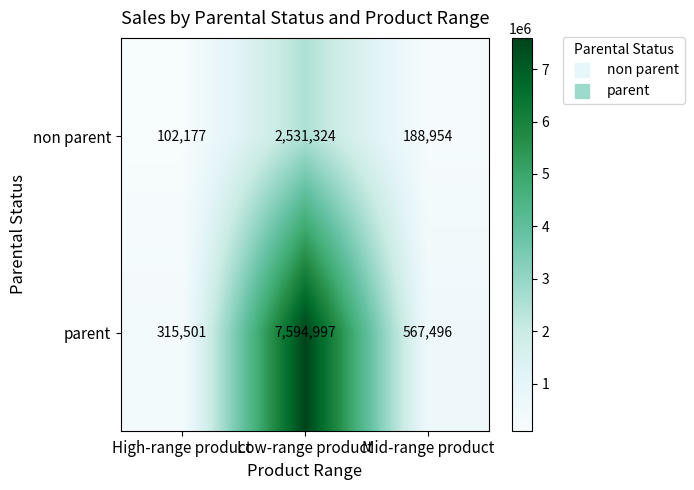

Which series changed the most between High-range product and Low-range product?

parent